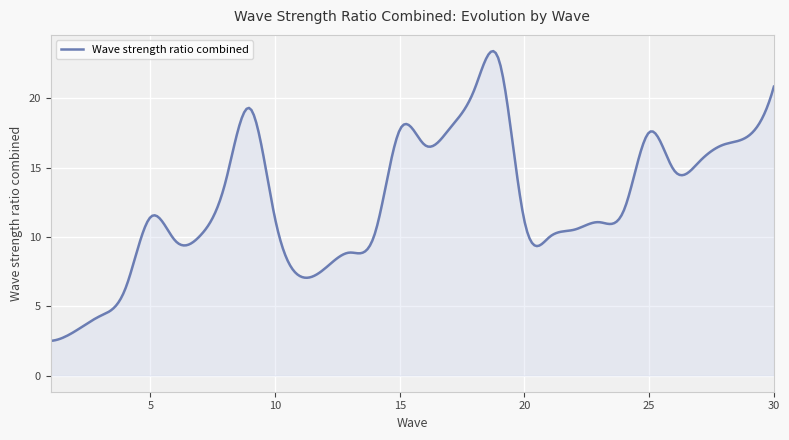

What is the smallest value displayed?

2.5